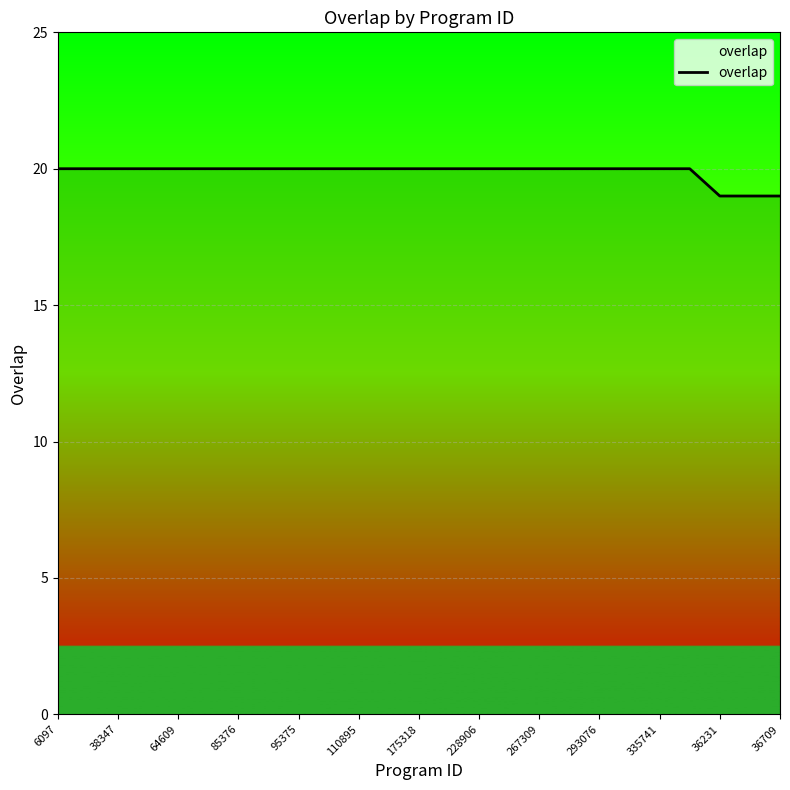

What is the greatest value displayed?

20